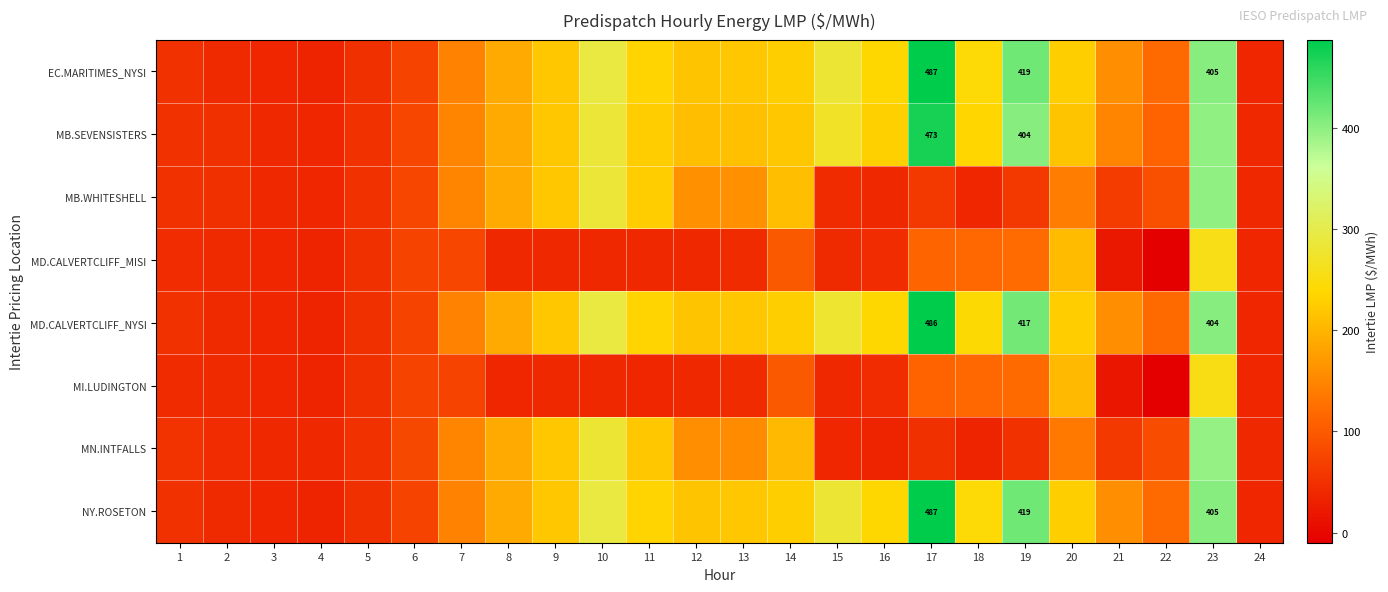

What is the minimum value for MB.WHITESHELL?

37.0